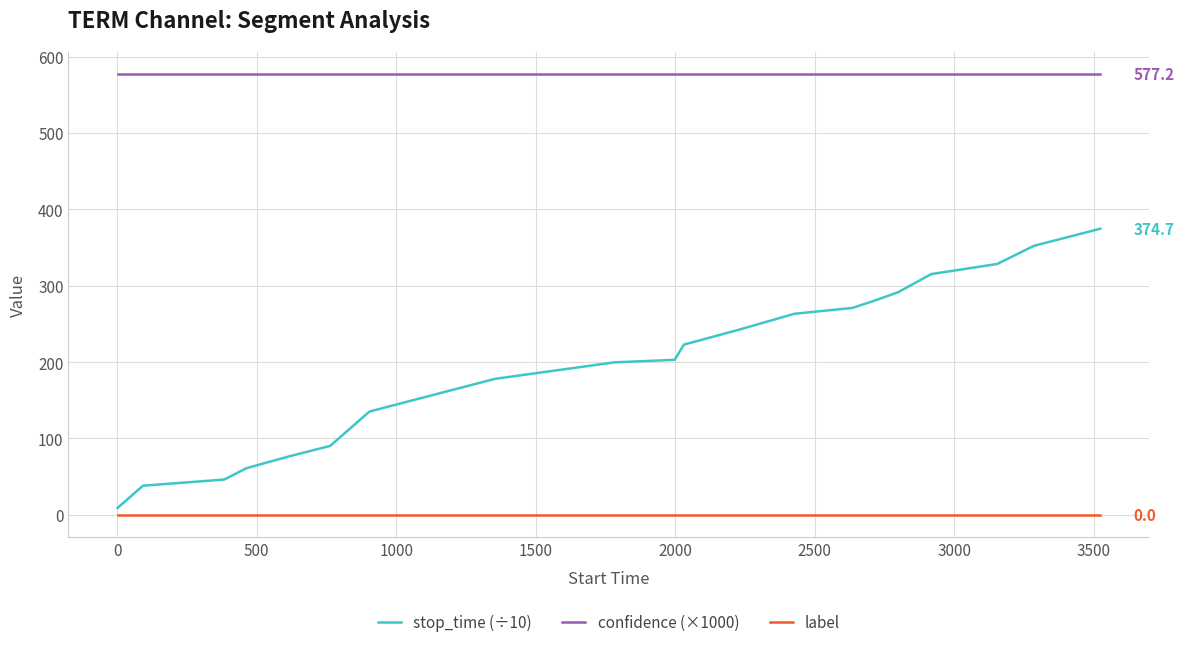

Which series has the largest total across all categories?

confidence (×1000)